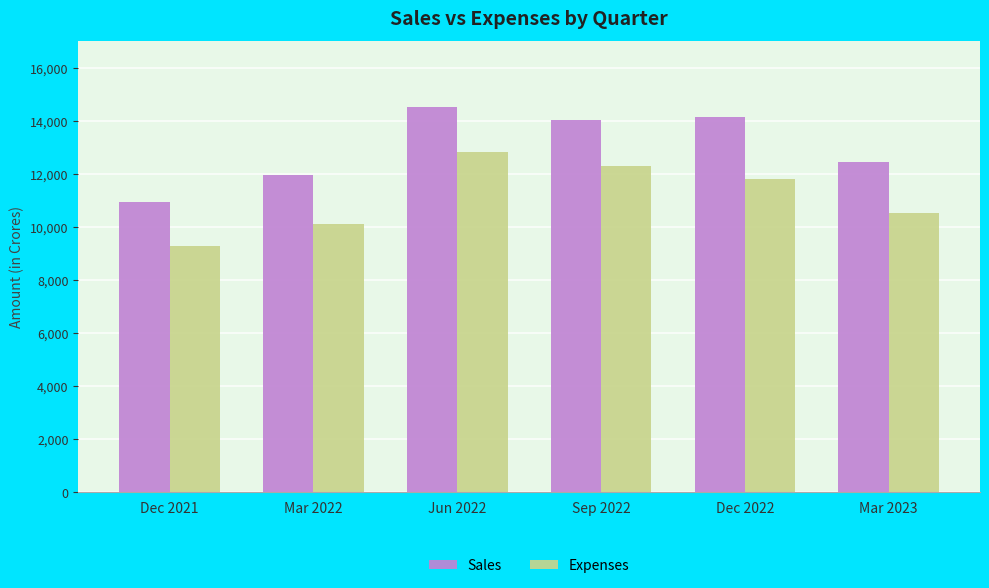

At which category does the chart reach its minimum across all series?

Dec 2021